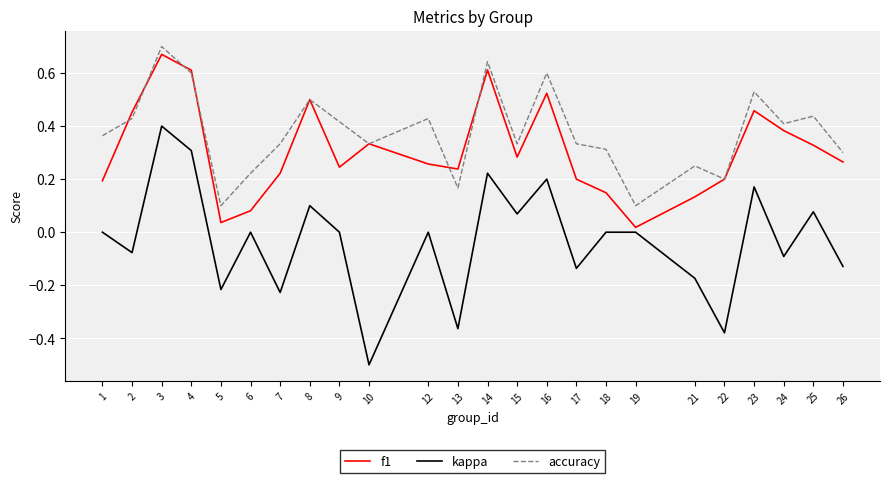

Which series has the largest total across all categories?

accuracy